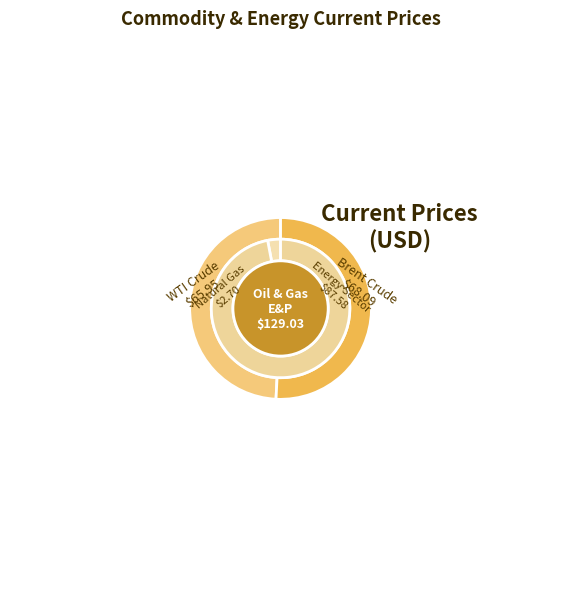

Does Natural Gas represent more than half of the total?

No